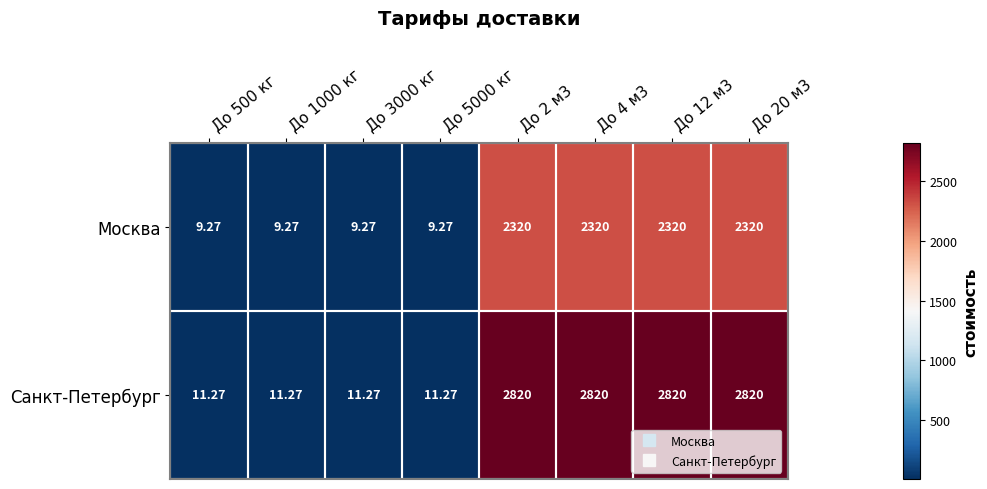

Rank the series at До 500 кг from highest to lowest value.

Санкт-Петербург, Москва